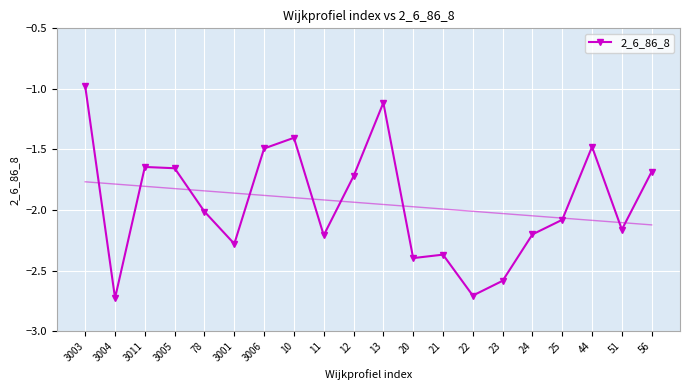

Rank the categories by value from lowest to highest.

3004, 22, 23, 20, 21, 3001, 11, 24, 51, 25, 78, 12, 56, 3005, 3011, 3006, 44, 10, 13, 3003